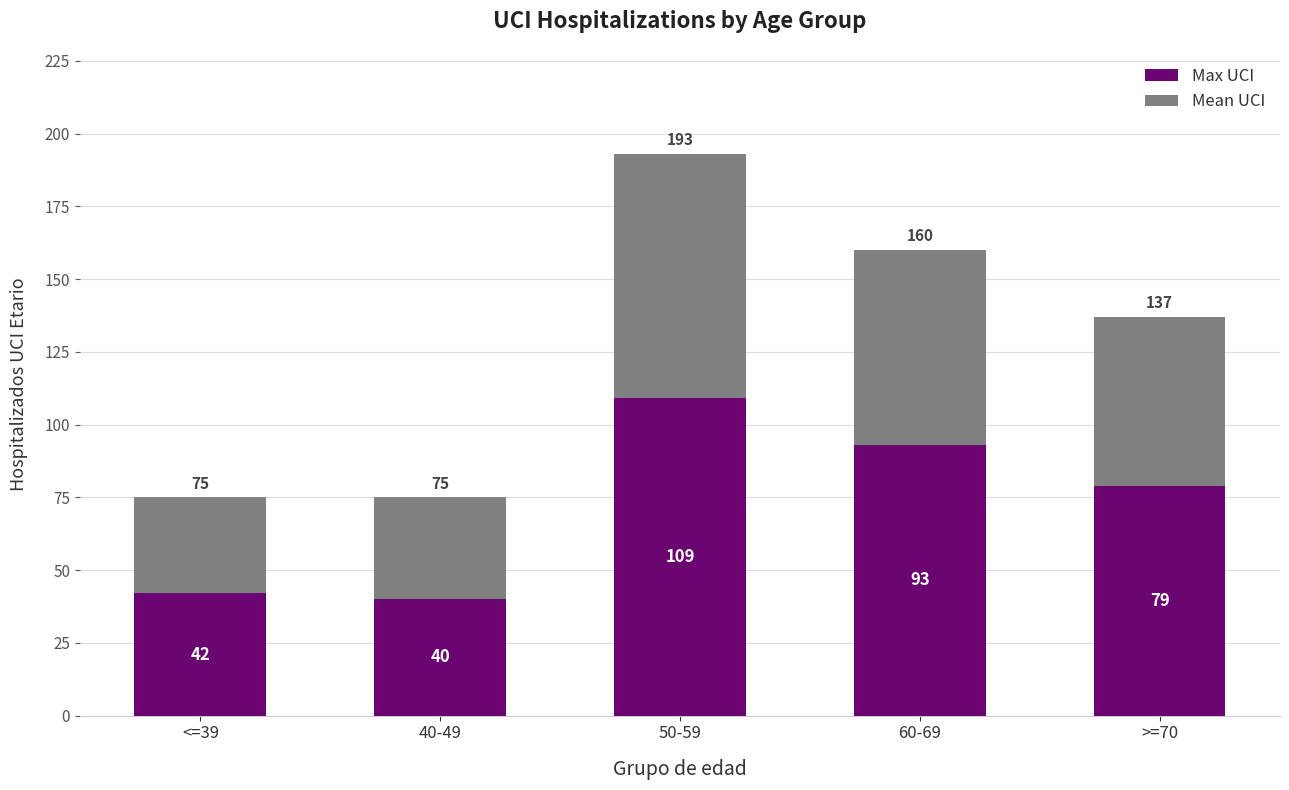

What is the maximum value for Max UCI?

109